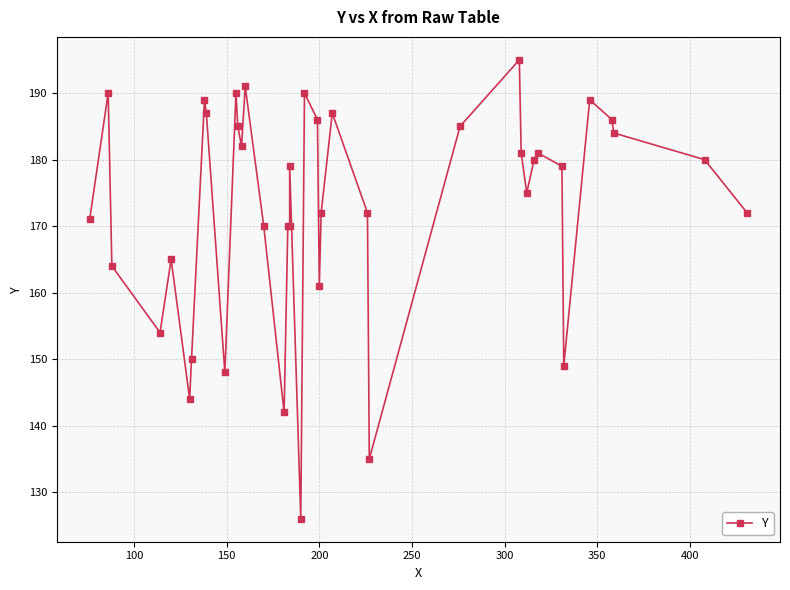

What is the smallest value displayed?

126